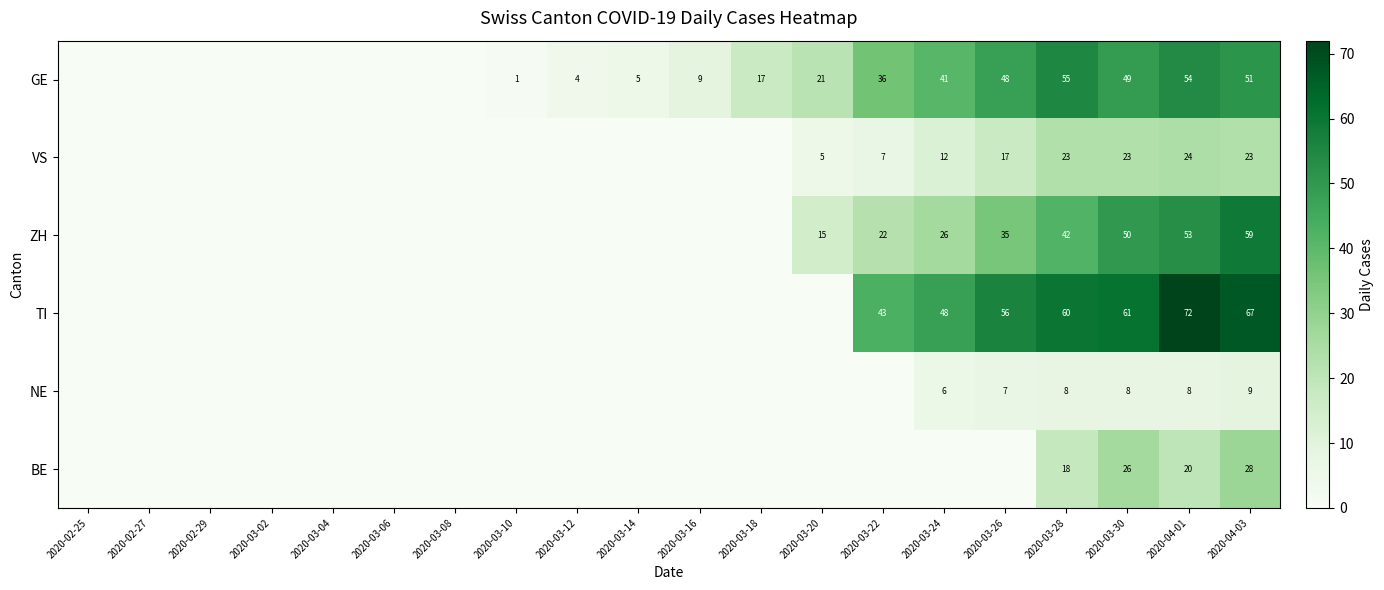

Is it true that NE equals 3 at 2020-04-01?

False